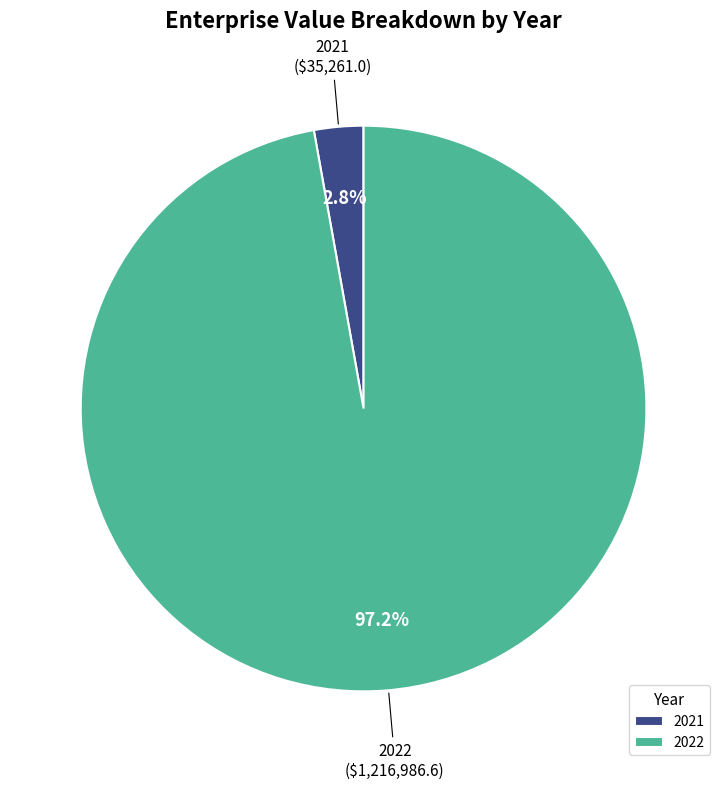

Rank the categories by value from highest to lowest.

2022, 2021